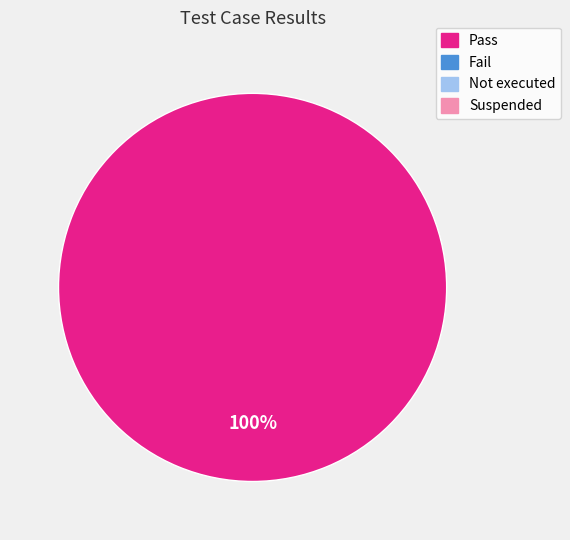

Does any single category account for the majority?

Yes